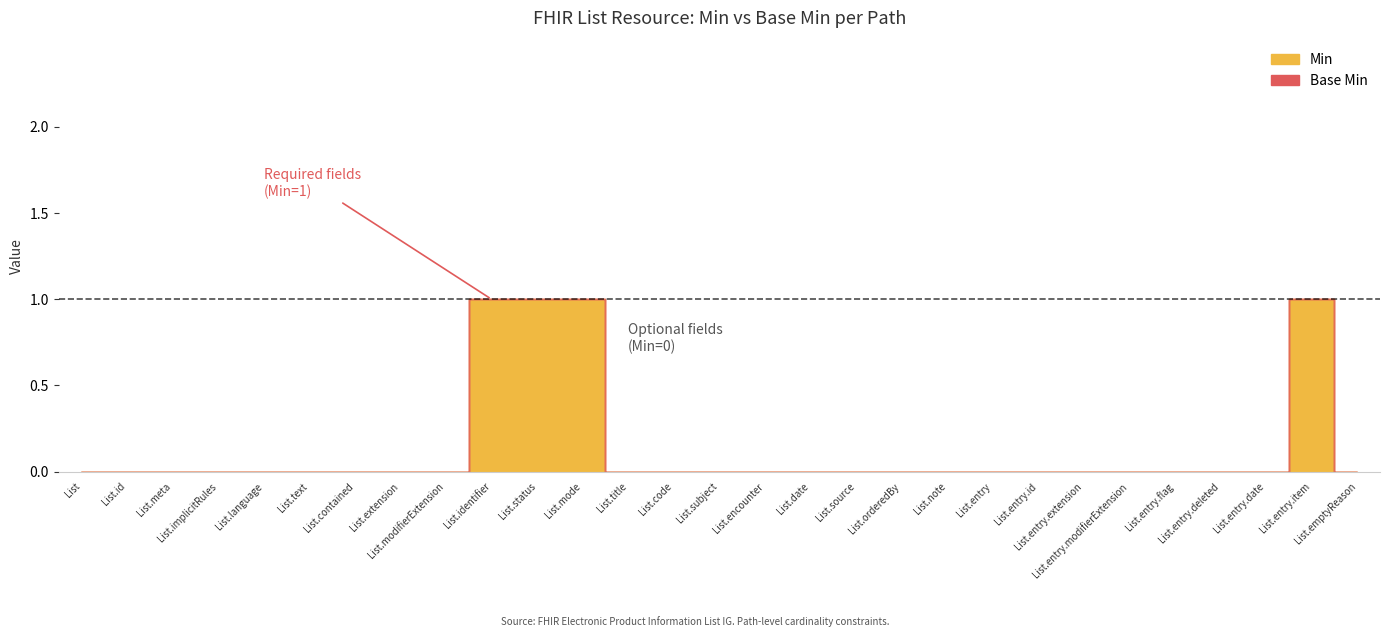

The value at List.date is 0. True or false?

False